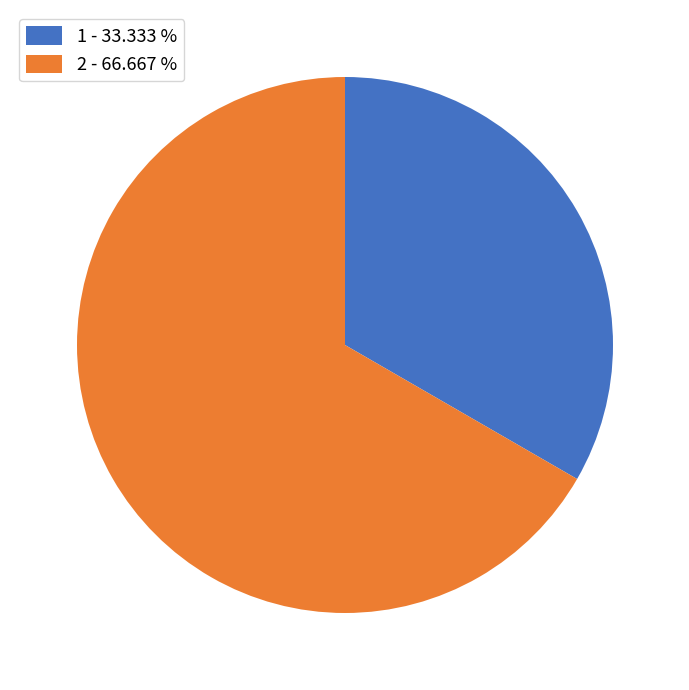

Which slice is the smallest?

1